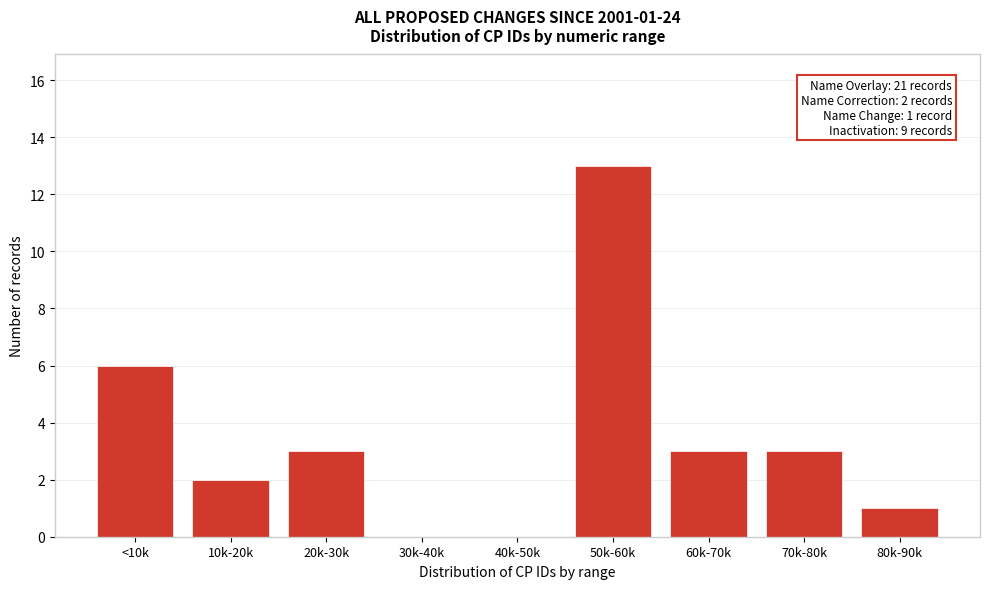

Reading right to left, extract all data points from this chart.

80k-90k=1	70k-80k=3	60k-70k=3	50k-60k=13	40k-50k=0	30k-40k=0	20k-30k=3	10k-20k=2	<10k=6